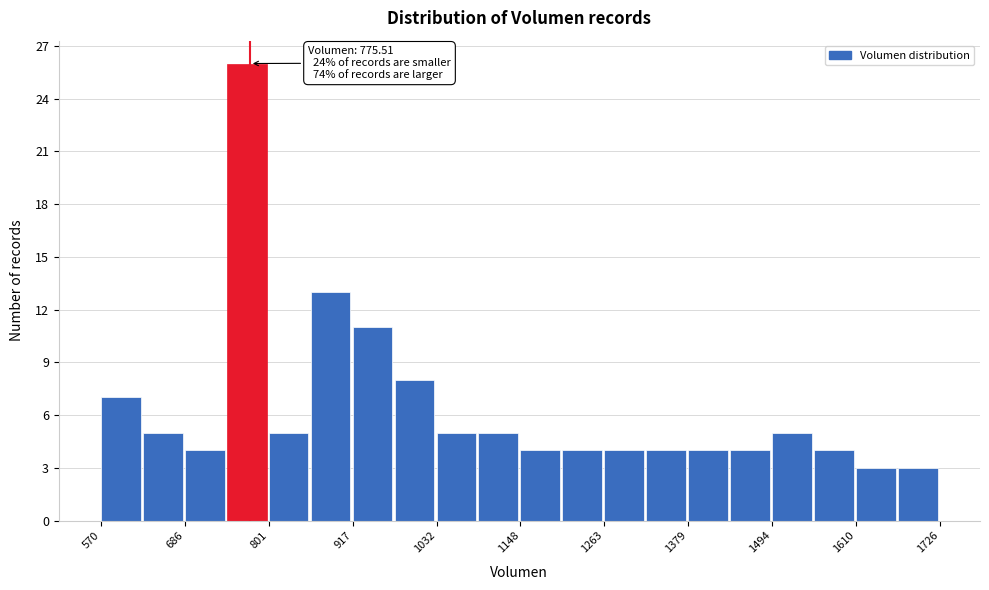

Read against the x-axis, roughly where is the centre of the tallest bar?

780